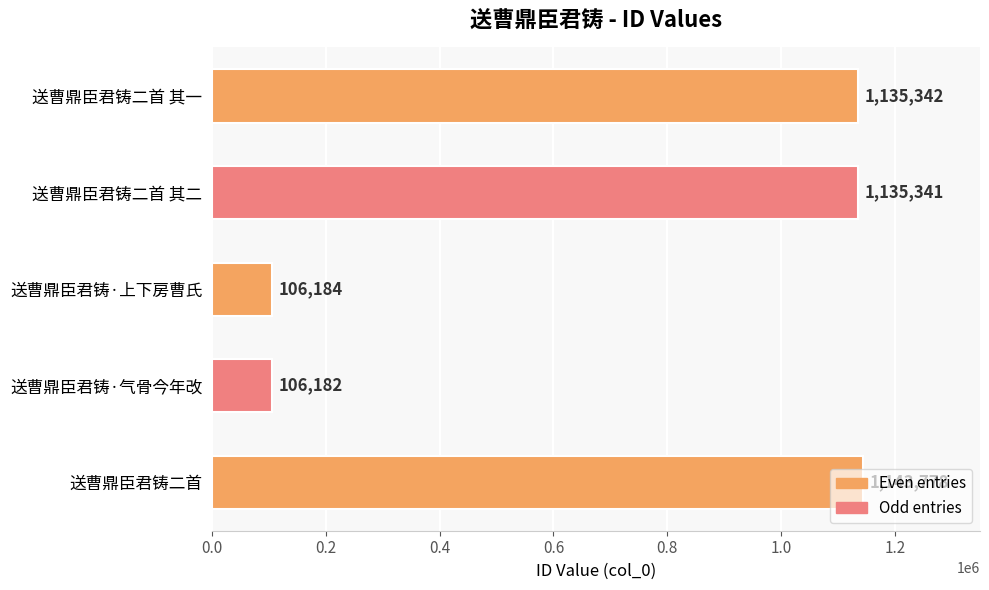

What is the change in value from 送曹鼎臣君铸·气骨今年改 to 送曹鼎臣君铸二首?

+1037596